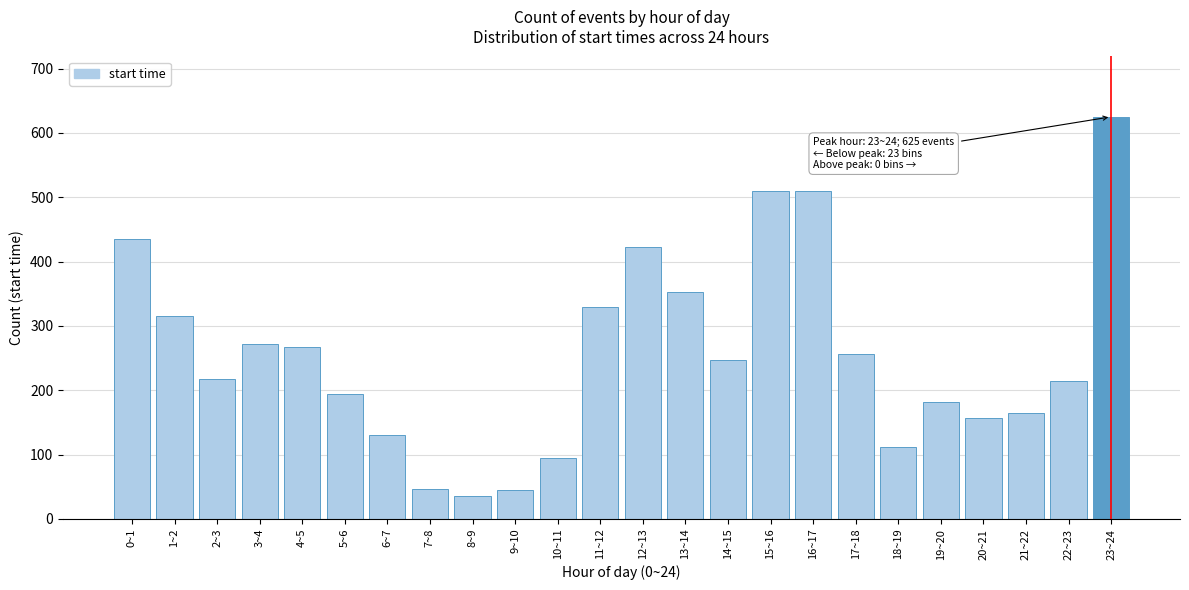

What is the change in value from 11~12 to 12~13?

+93